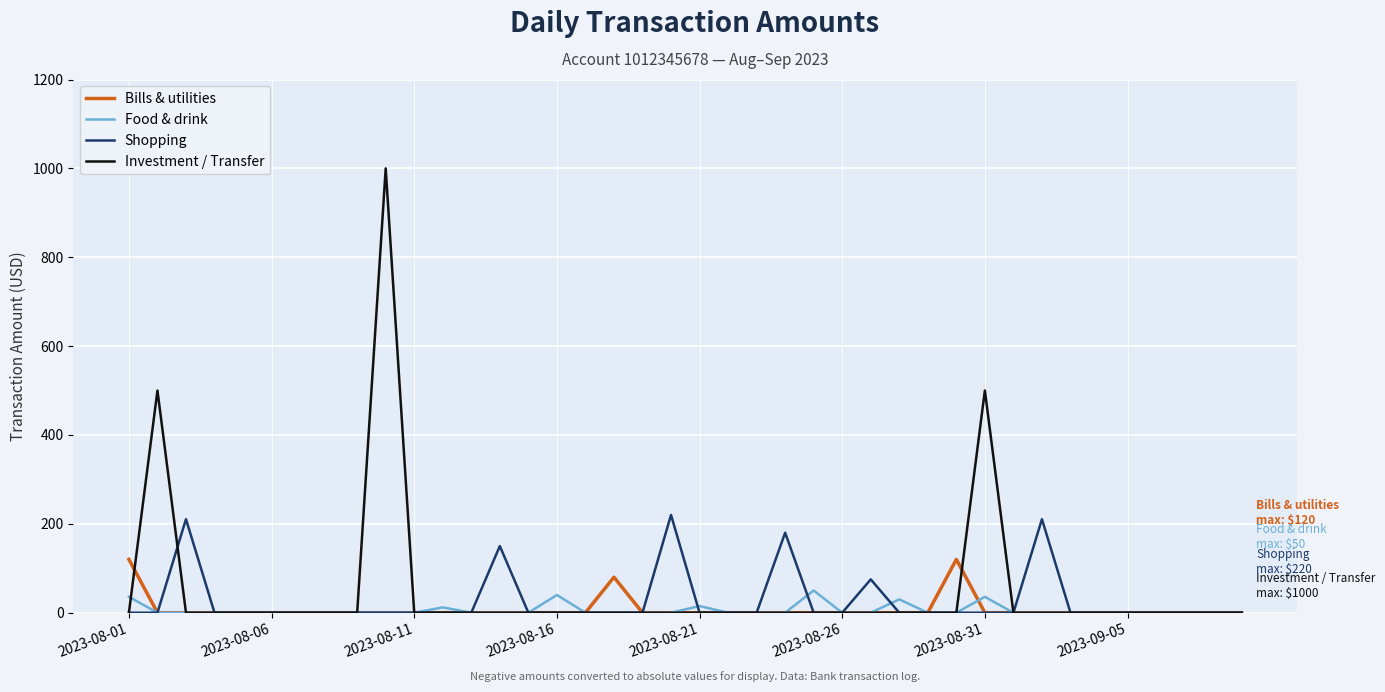

Which series has the widest spread of values?

Investment / Transfer